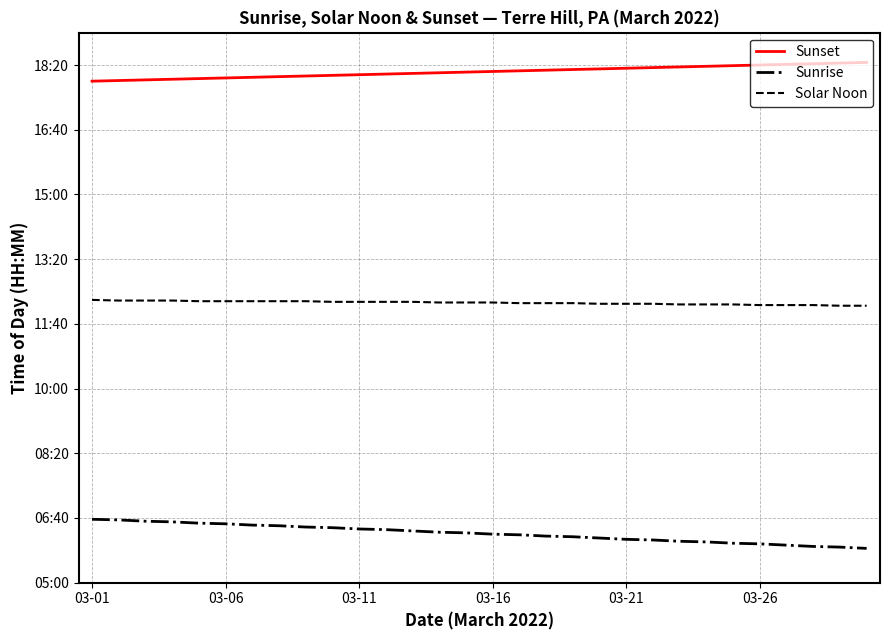

Does the chart have visible grid lines?

Yes